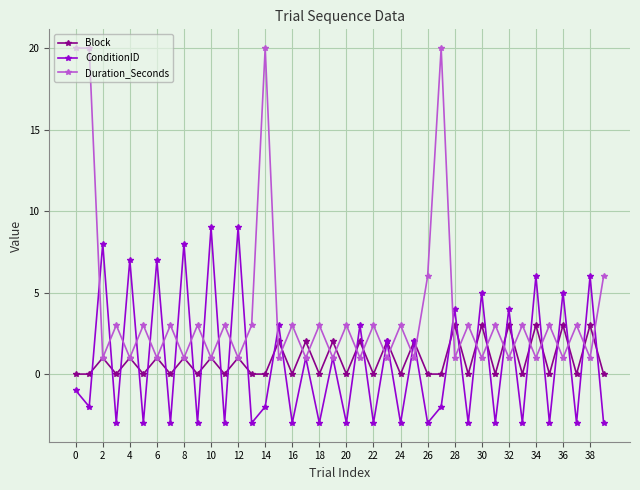

At how many categories does at least one series exceed 15?

4